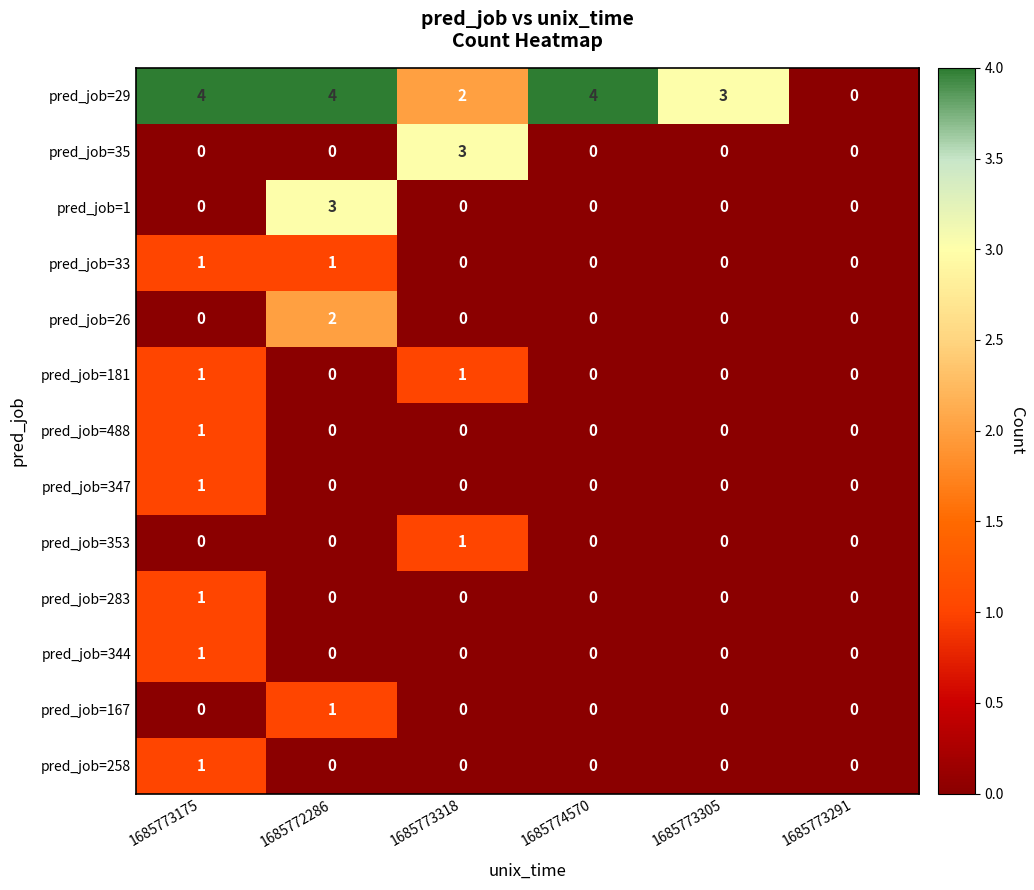

Which series has the largest range (max minus min)?

pred_job=29